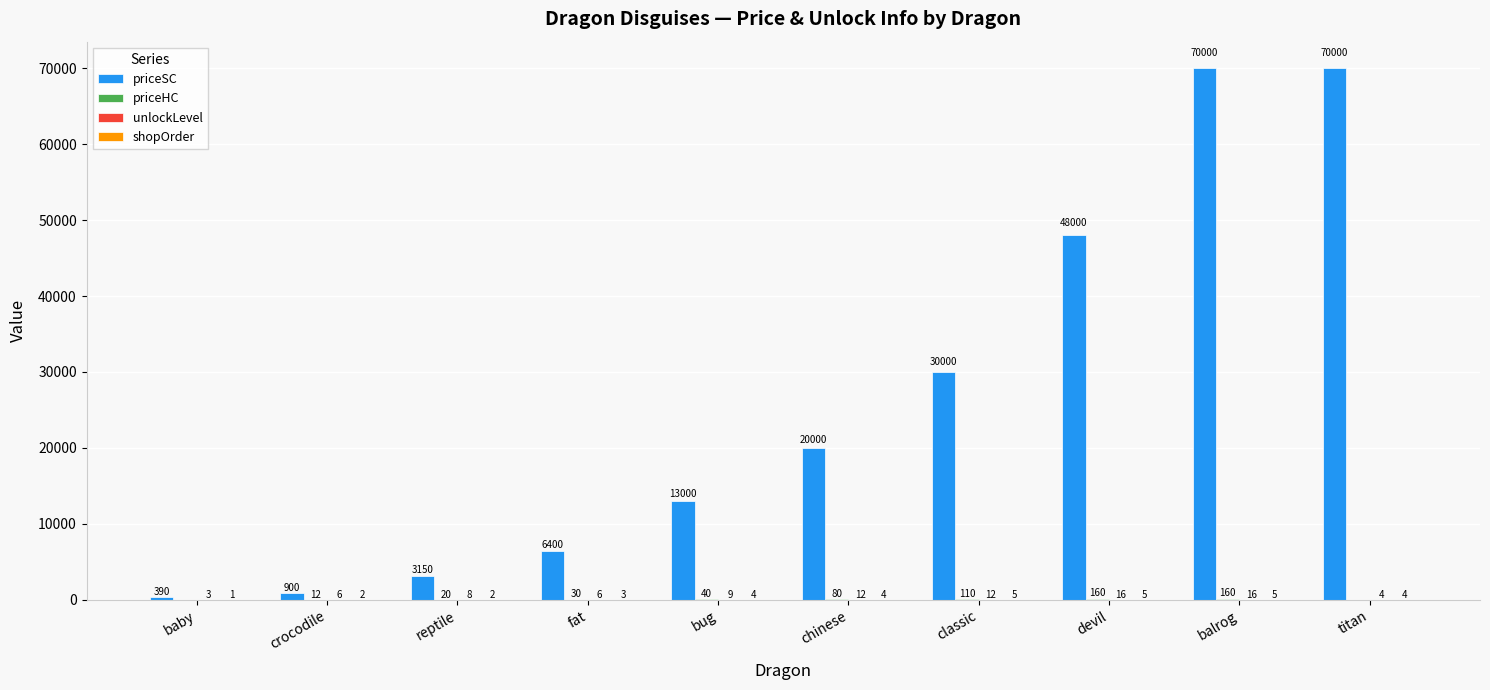

At which category is the sum across all series the highest?

balrog